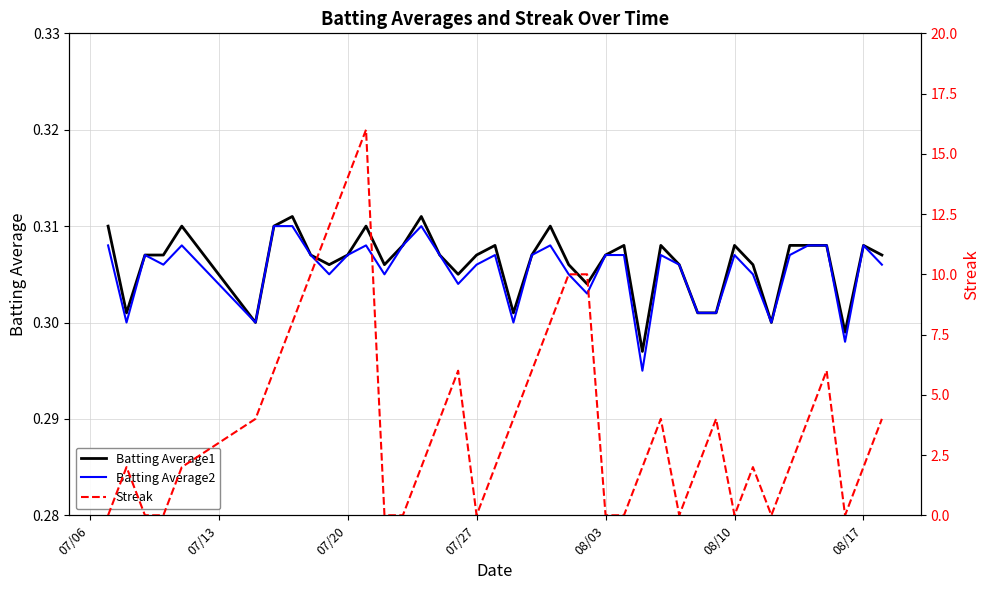

What is the total value across all series at 07/20?

0.6